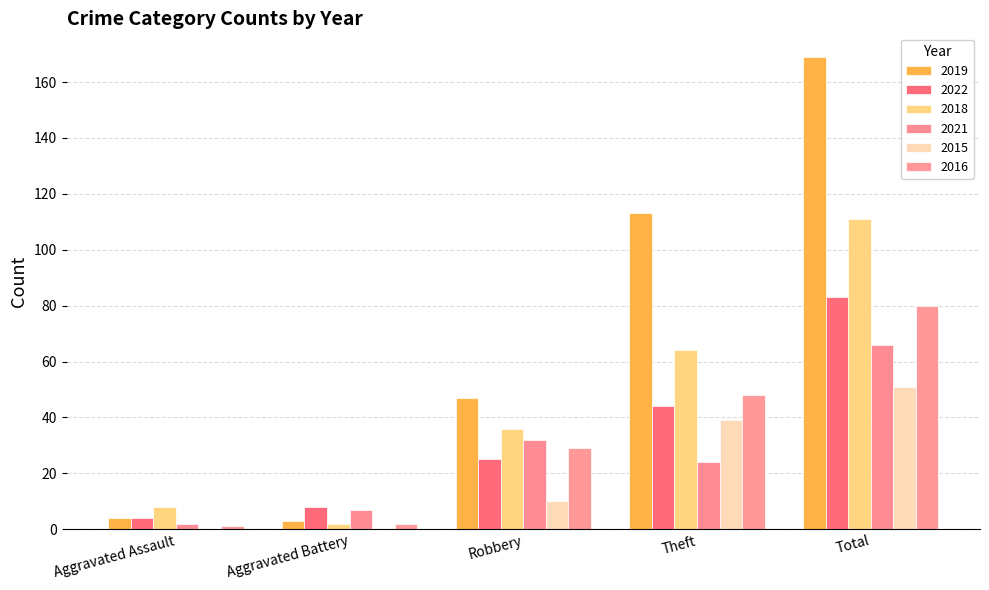

What is the label of the 3rd bar from the right?

Robbery